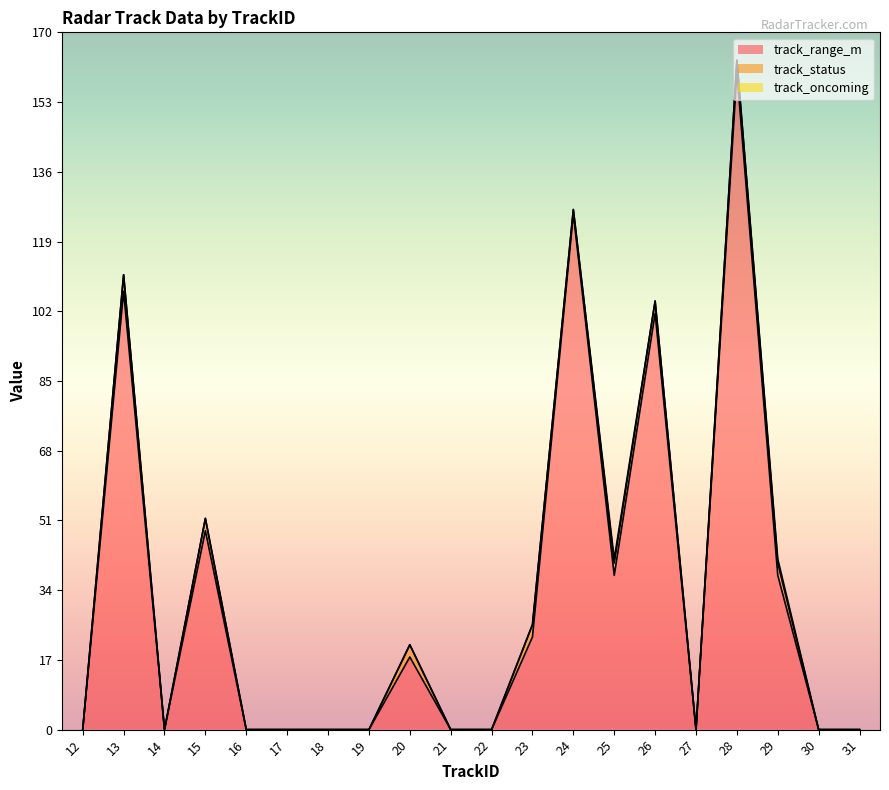

What is the average value of the track_oncoming series?

0.1